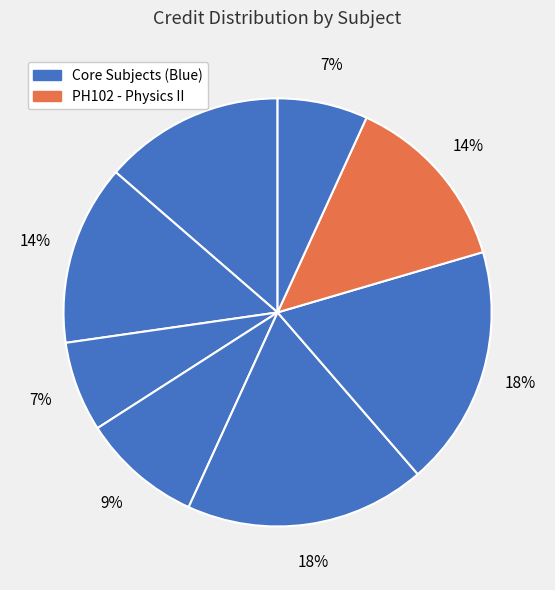

How many segments does this pie chart have?

8